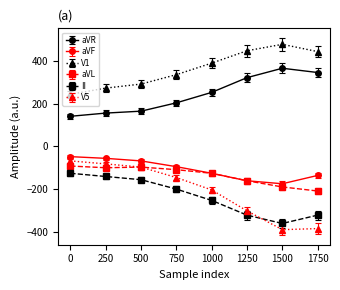

What are all the series names shown in the legend?

aVR, aVF, V1, aVL, II, V5